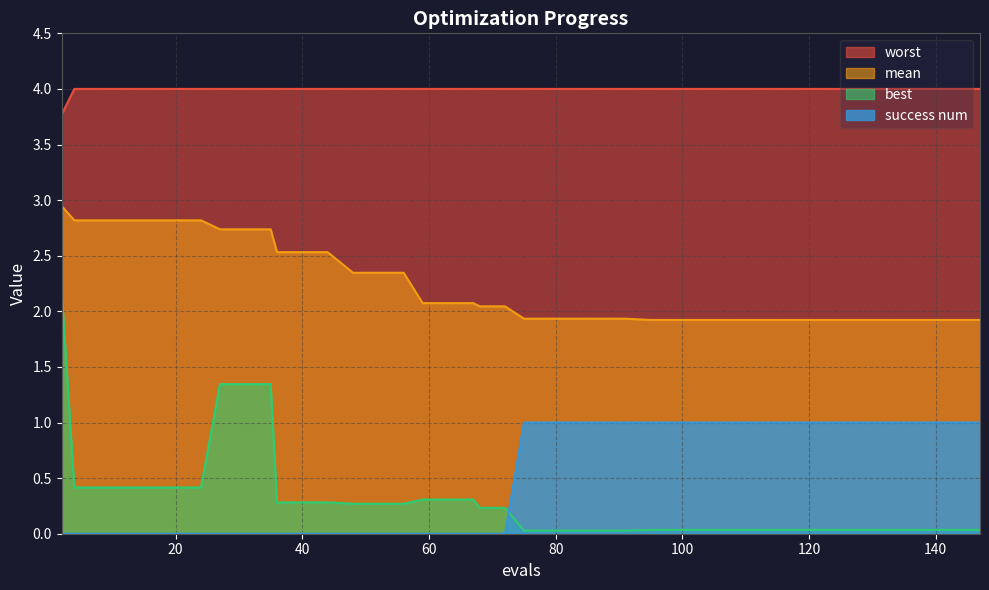

How many lines are shown in the chart?

4